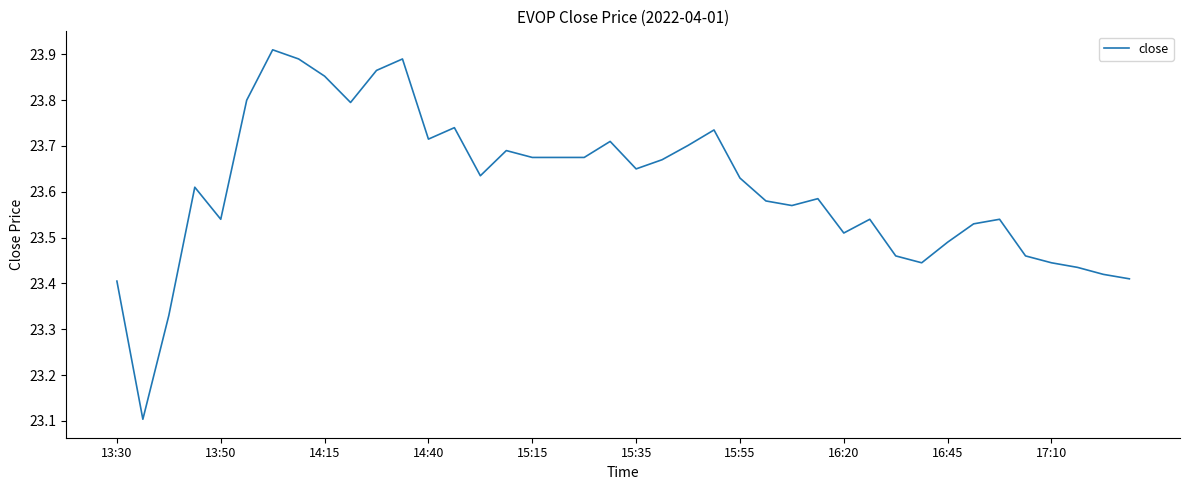

What is the minimum value shown in the chart?

23.1